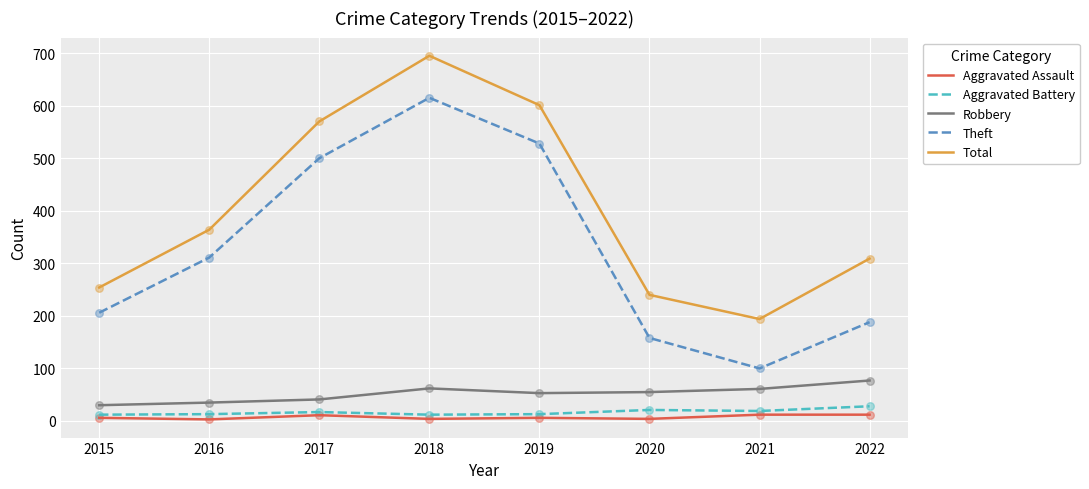

At which category is the sum across all series the highest?

2018